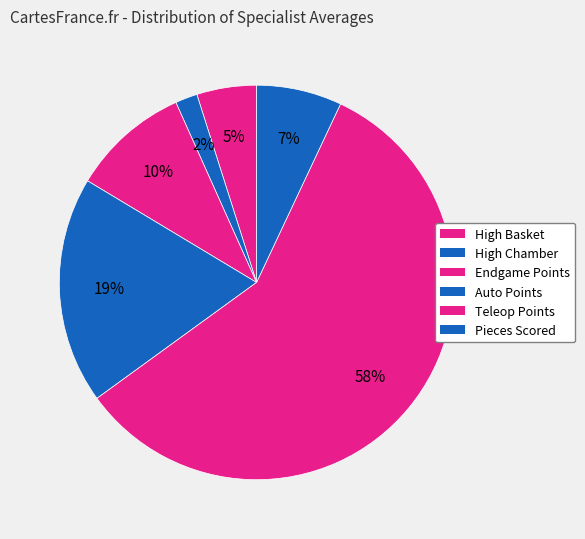

How many slices are in this pie chart?

6